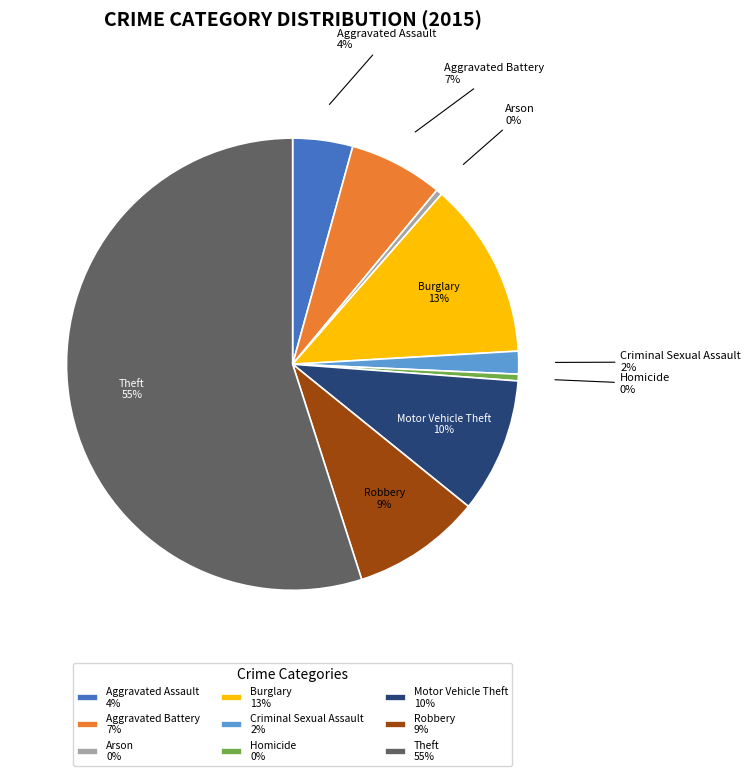

Do Criminal Sexual Assault and Homicide together represent more than half of the pie?

No